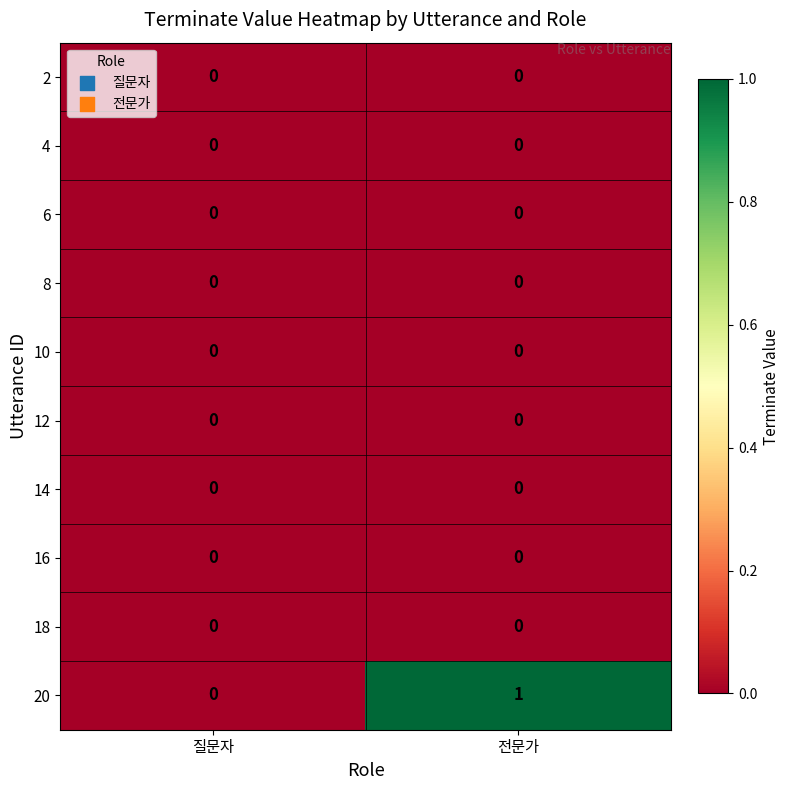

How many series are shown in this chart?

10